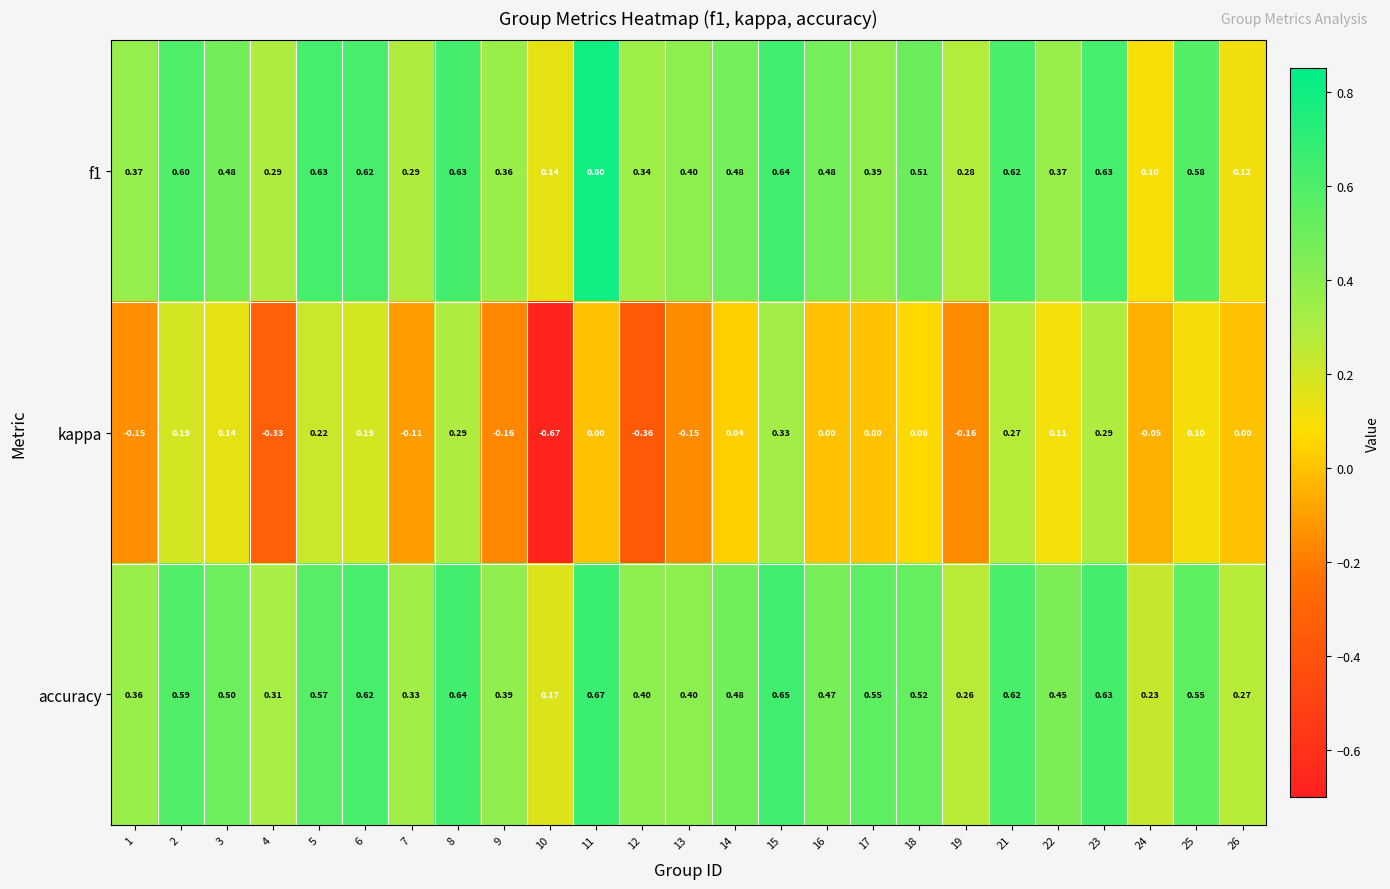

Is the value of accuracy at 18 greater than the value of f1 at 18?

Yes